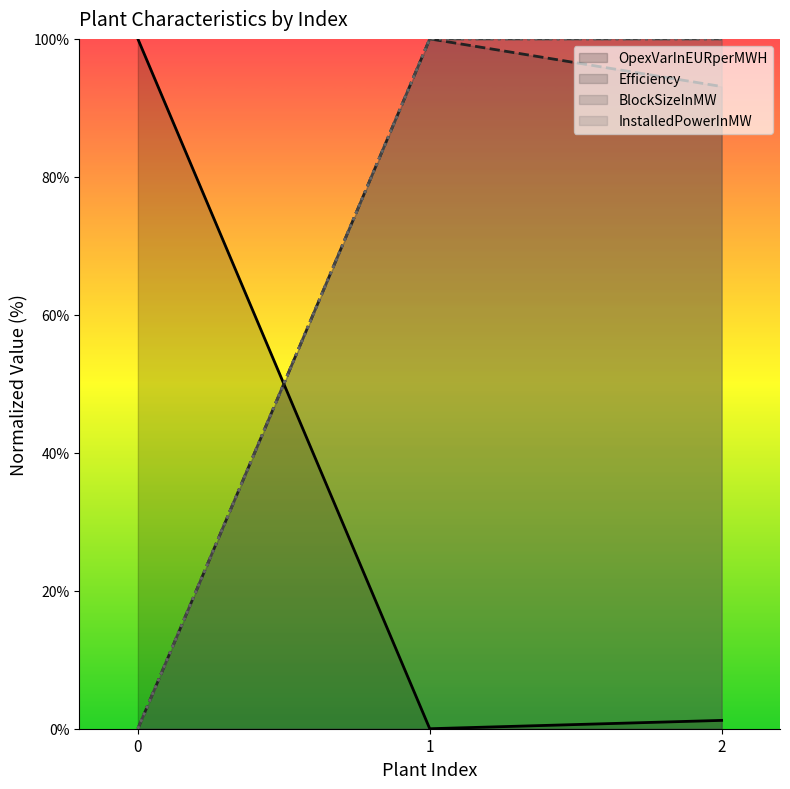

Rank the series at 2 from lowest to highest value.

OpexVarInEURperMWH, Efficiency, BlockSizeInMW, InstalledPowerInMW